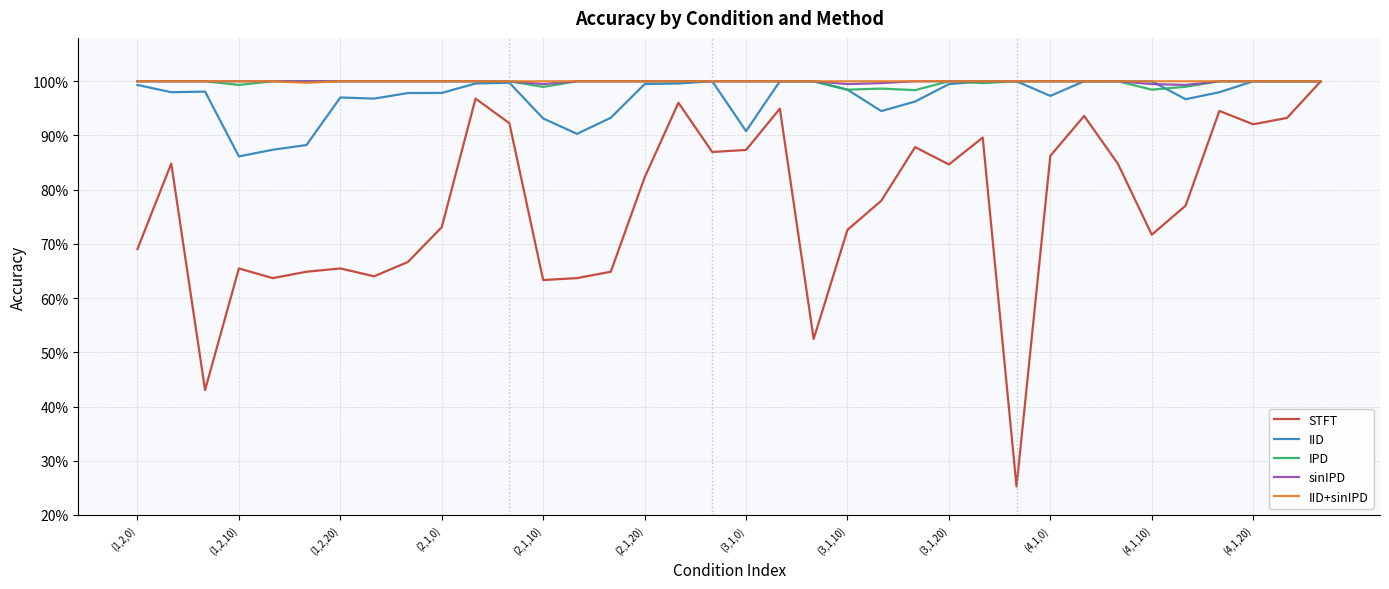

True or false: IPD and STFT intersect in this chart.

False